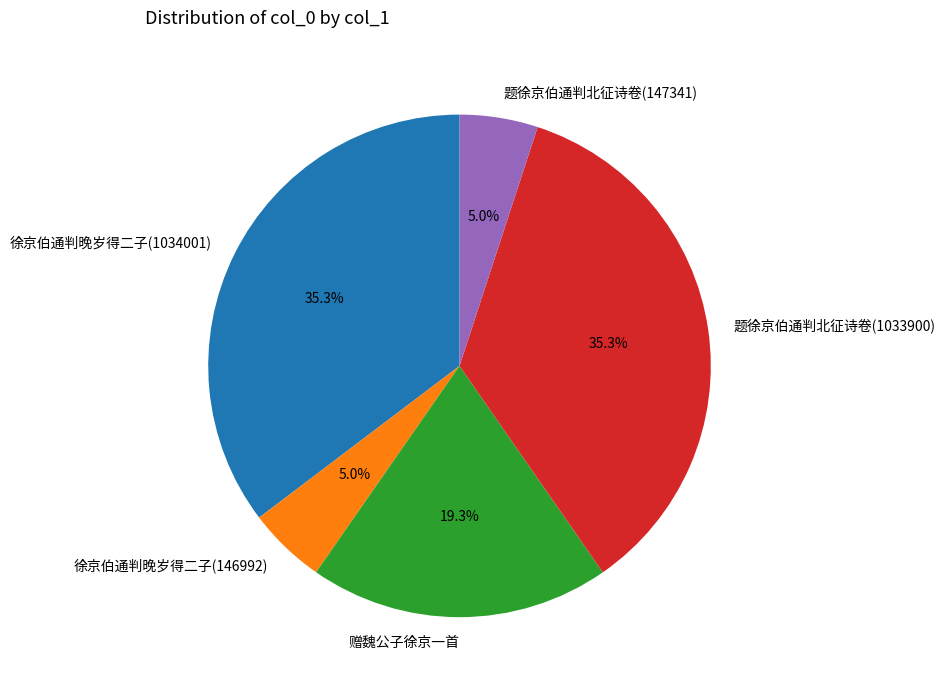

What percentage is the 赠魏公子徐京一首 slice, to the nearest percent?

19%